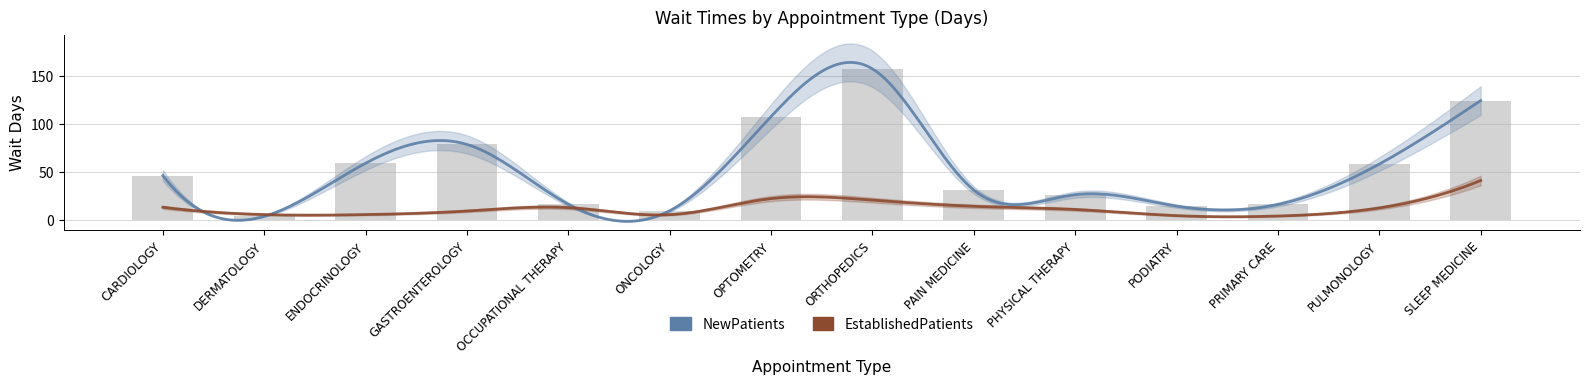

What is the label of the 3rd bar from the right?

PRIMARY CARE